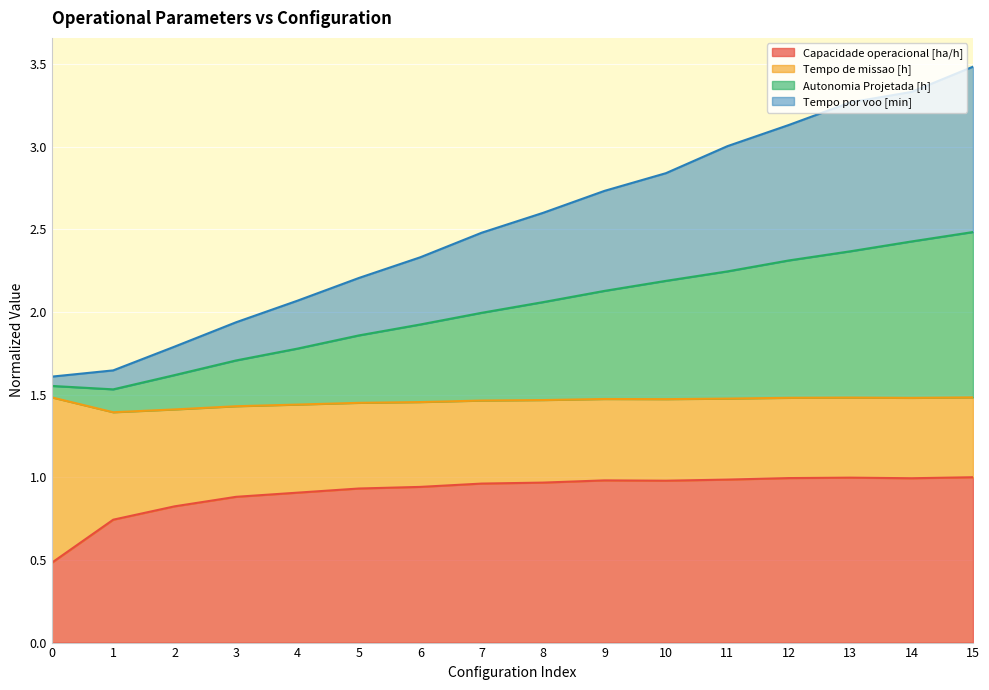

Between 2 and 0, which is larger?

2